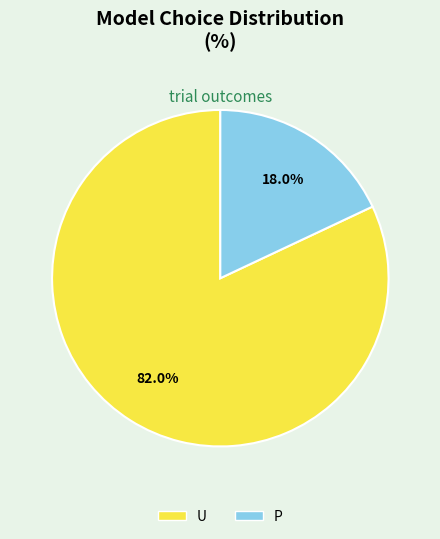

Is U the majority of the pie?

Yes